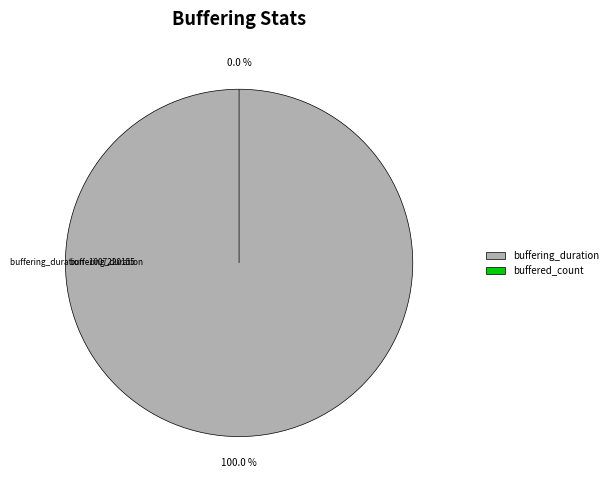

Is there a majority slice in this chart?

Yes